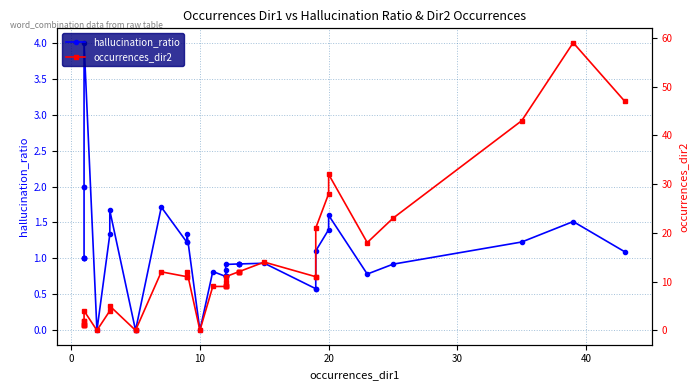

True or false: occurrences_dir2 and hallucination_ratio cross at least once.

False